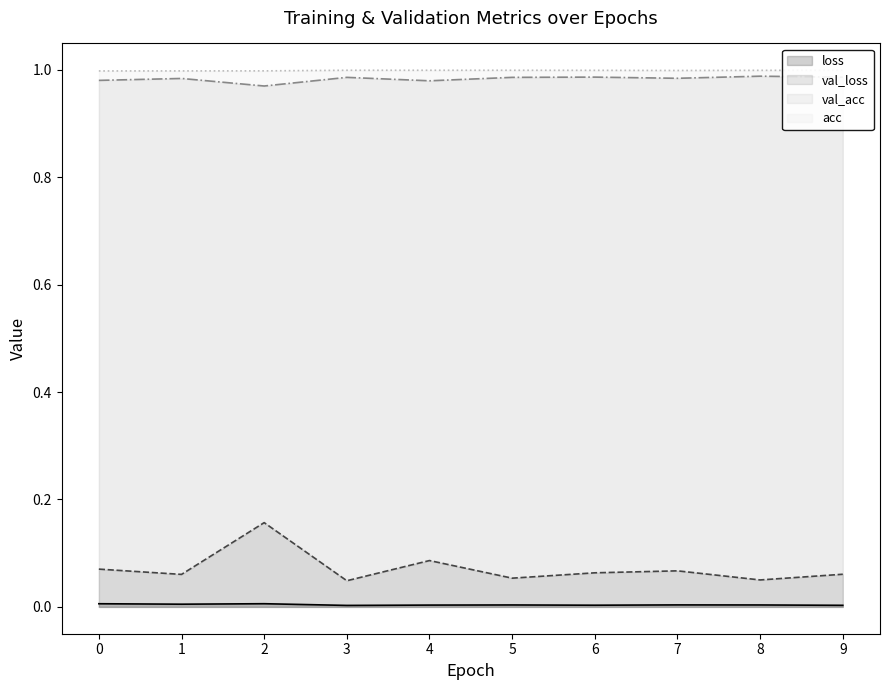

Which series has the largest total across all categories?

acc